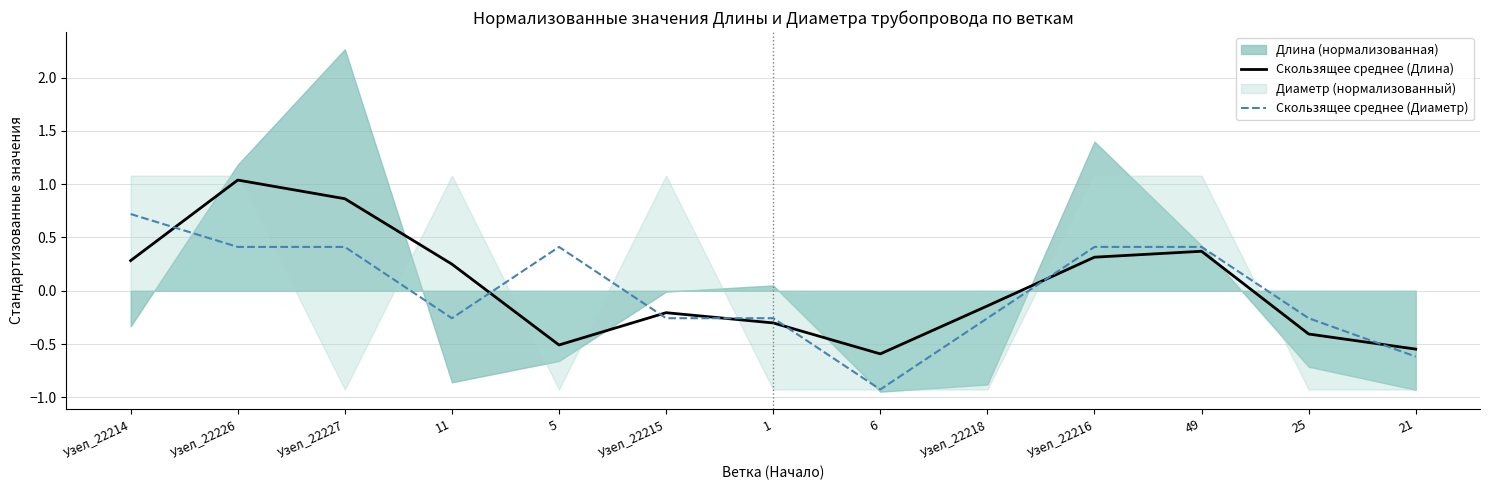

The value of Скользящее среднее (Диаметр) at Узел_22215 is -0.3. True or false?

True